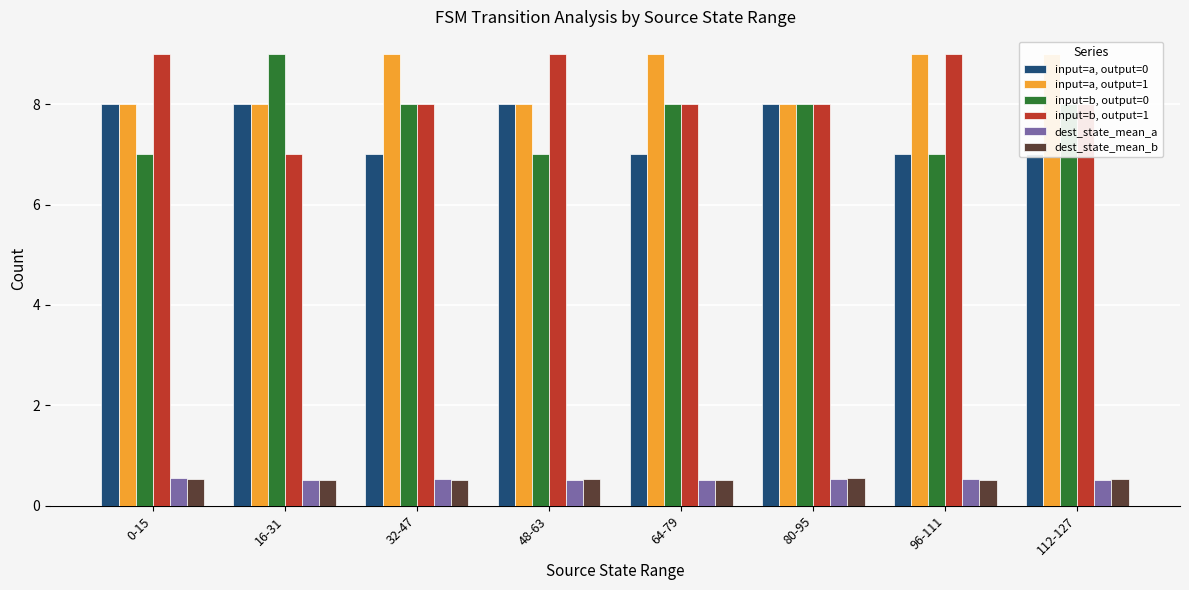

What position from the left is 32-47?

3